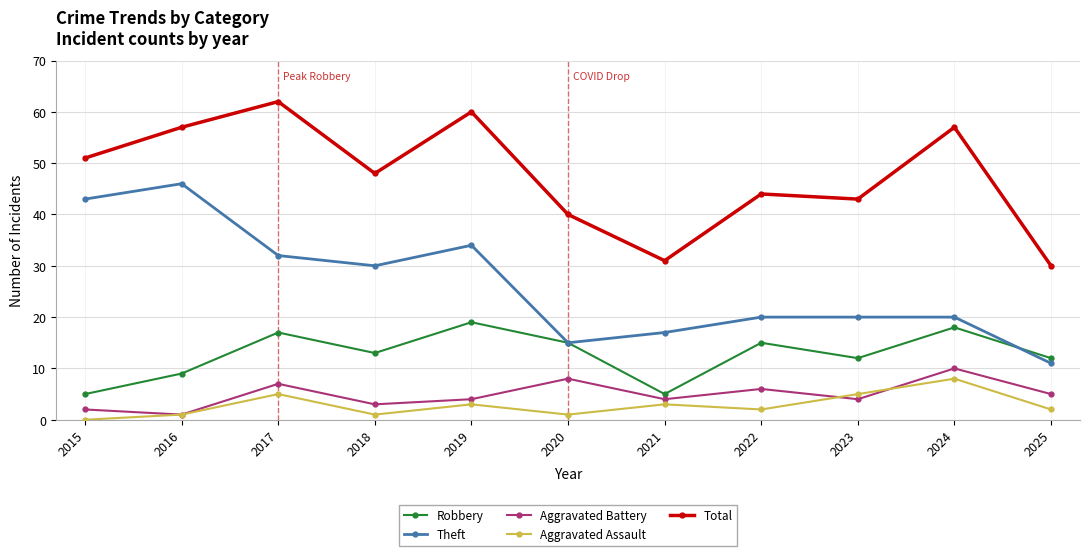

Does the chart display data point markers on the line(s)?

Yes